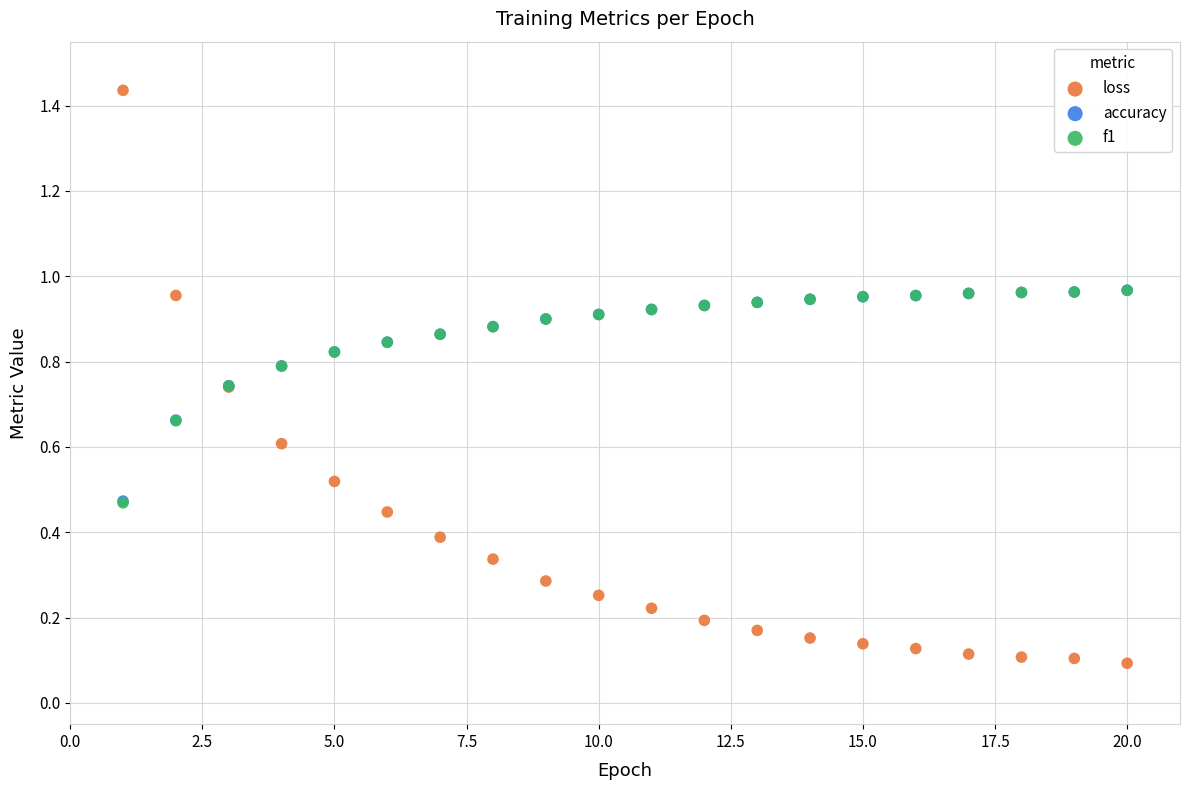

What are all the series names shown in the legend?

loss, accuracy, f1